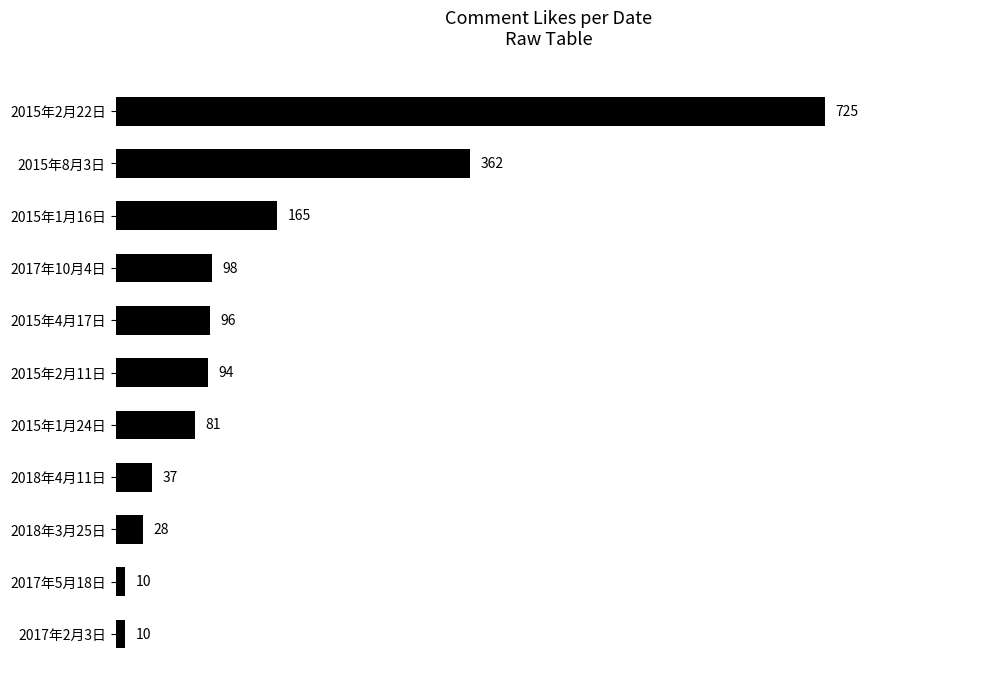

Reading top to bottom, extract all data points from this chart.

2015年2月22日=725	2015年8月3日=362	2015年1月16日=165	2017年10月4日=98	2015年4月17日=96	2015年2月11日=94	2015年1月24日=81	2018年4月11日=37	2018年3月25日=28	2017年5月18日=10	2017年2月3日=10